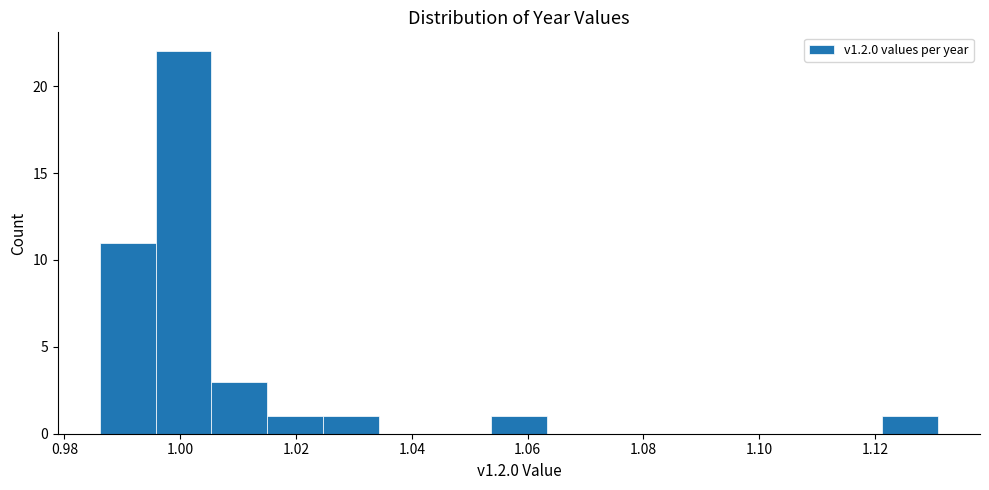

Reading left to right, transcribe this chart: for each bar, give the range it covers on the x-axis and its height. Neither the bar edges nor the heights are printed on the chart, so give them approximately, as read against the axes.

0.986 to 0.996: 11
0.996 to 1.006: 22
1.006 to 1.016: 3
1.016 to 1.024: 1
1.024 to 1.034: 1
1.034 to 1.044: 0
1.044 to 1.054: 0
1.054 to 1.064: 1
1.064 to 1.072: 0
1.072 to 1.082: 0
1.082 to 1.092: 0
1.092 to 1.102: 0
1.102 to 1.112: 0
1.112 to 1.122: 0
1.122 to 1.130: 1